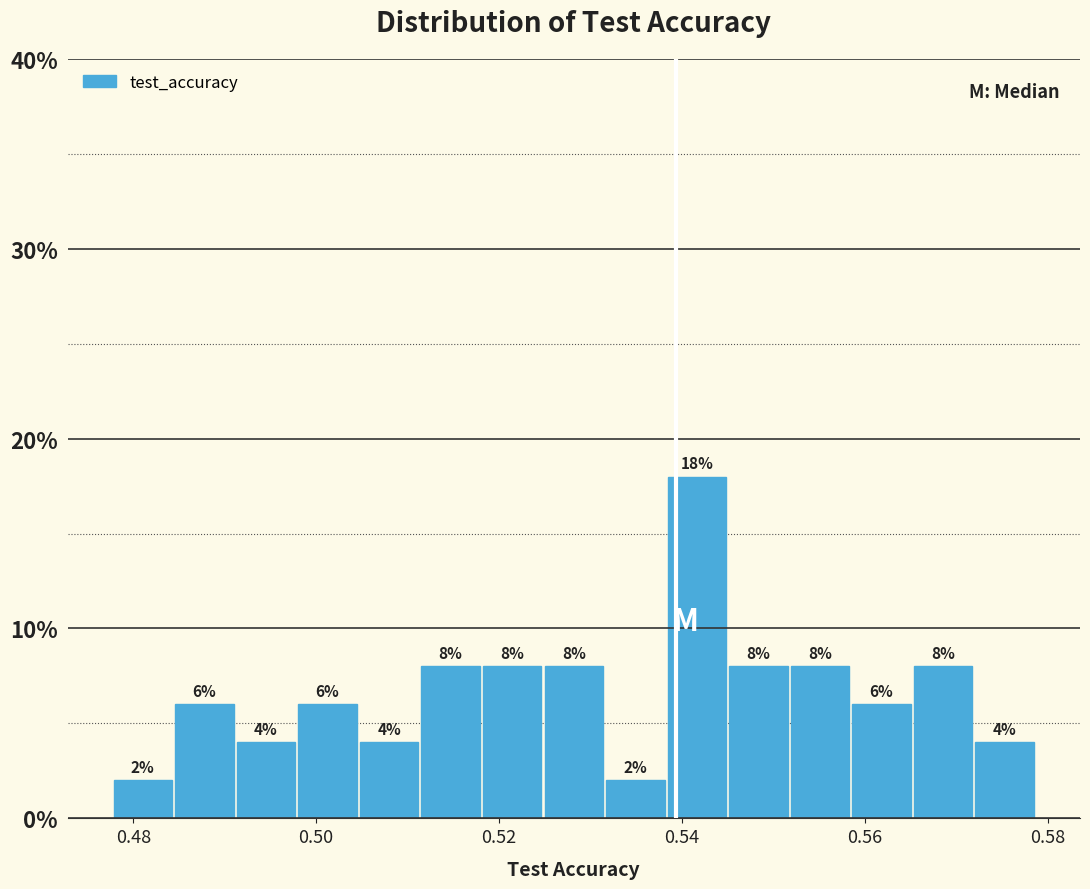

Read against the x-axis, roughly where is the centre of the tallest bar?

0.542